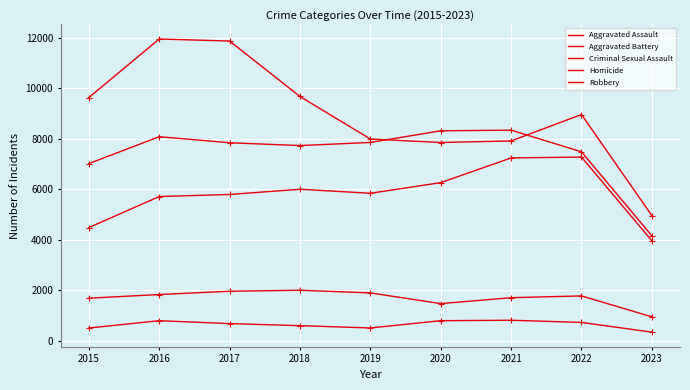

At which category is the sum across all series the highest?

2016